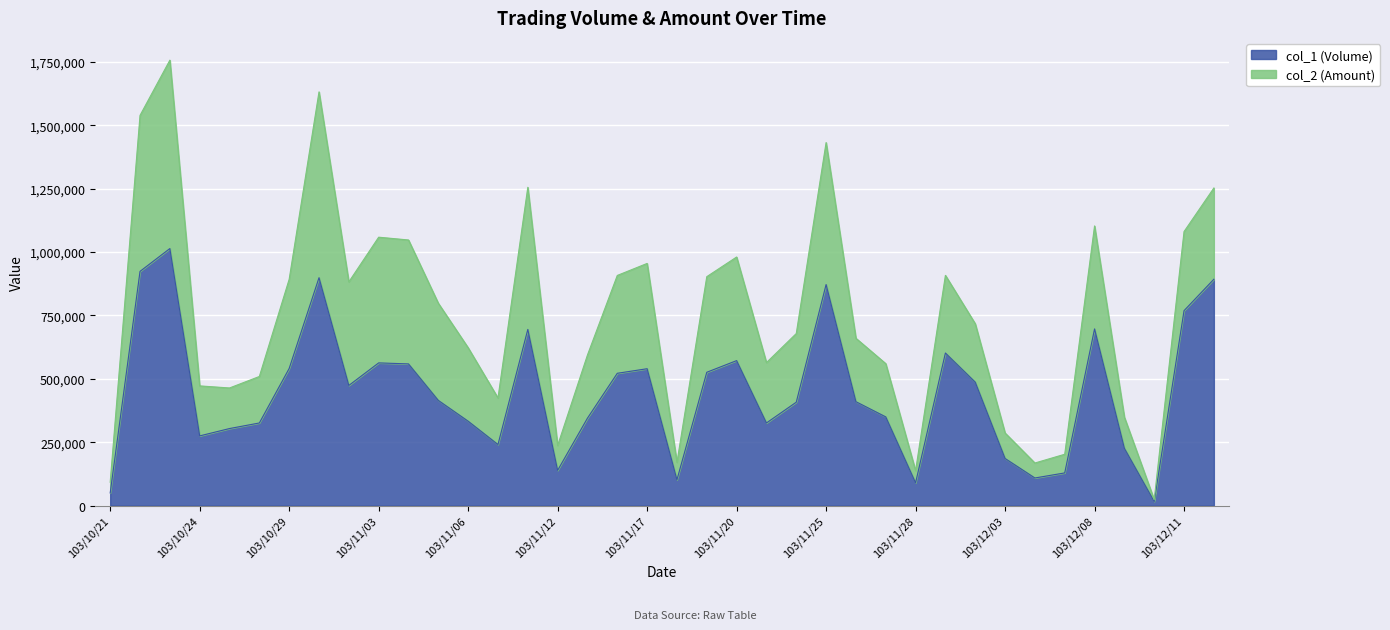

Approximately how many times larger is the value at 103/11/04 compared to 103/11/25?

0.6